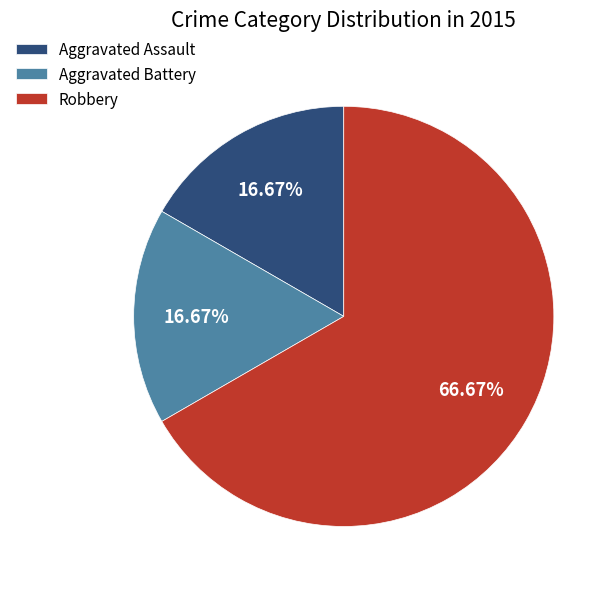

Which slice is the largest?

Robbery